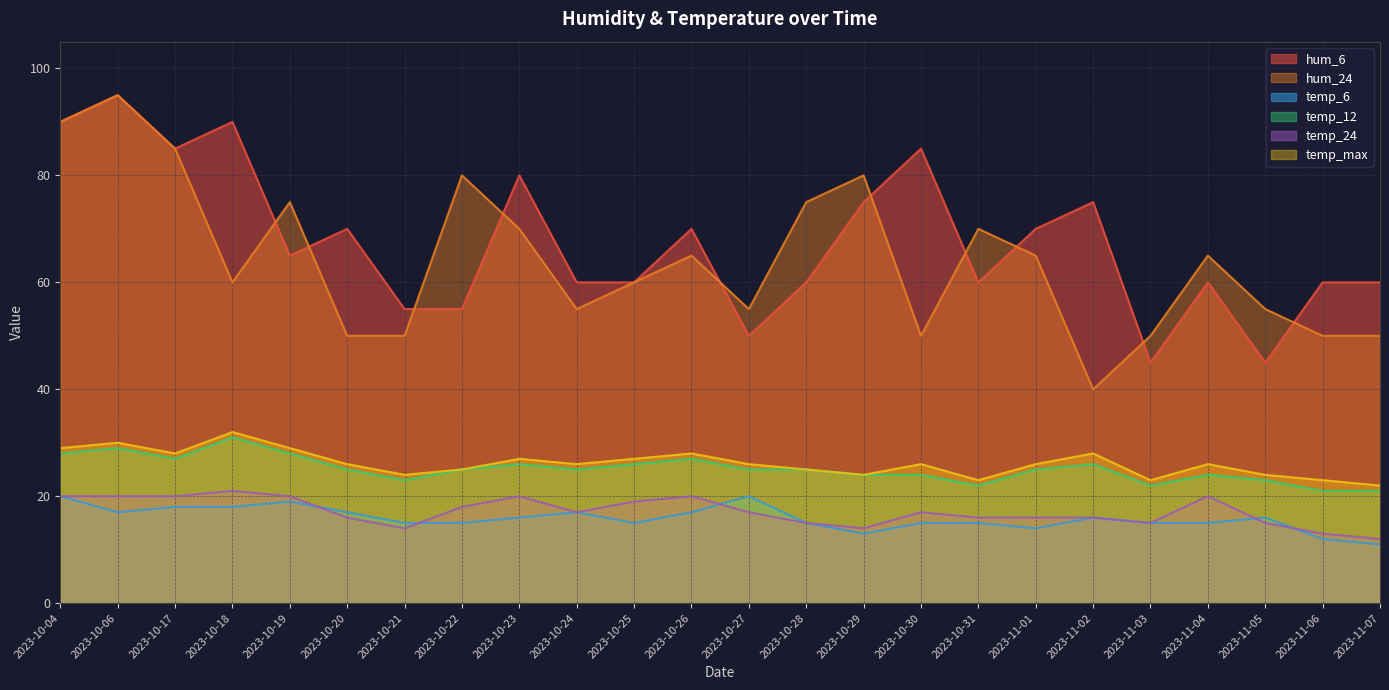

The value of temp_12 at 2023-10-28 is 25. True or false?

True